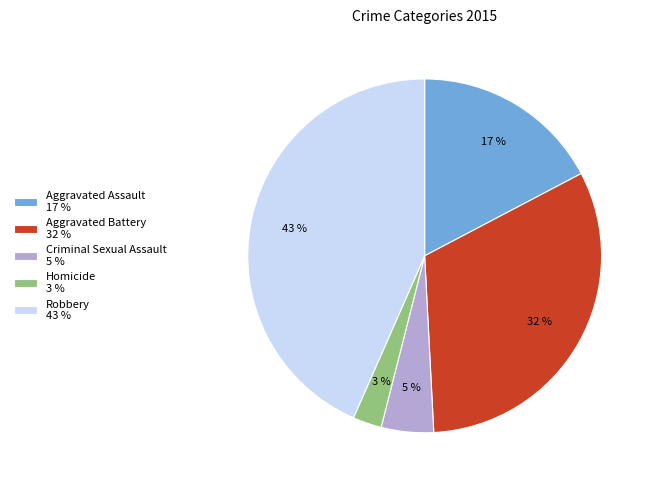

True or false: Aggravated Assault accounts for 17% of the total.

True